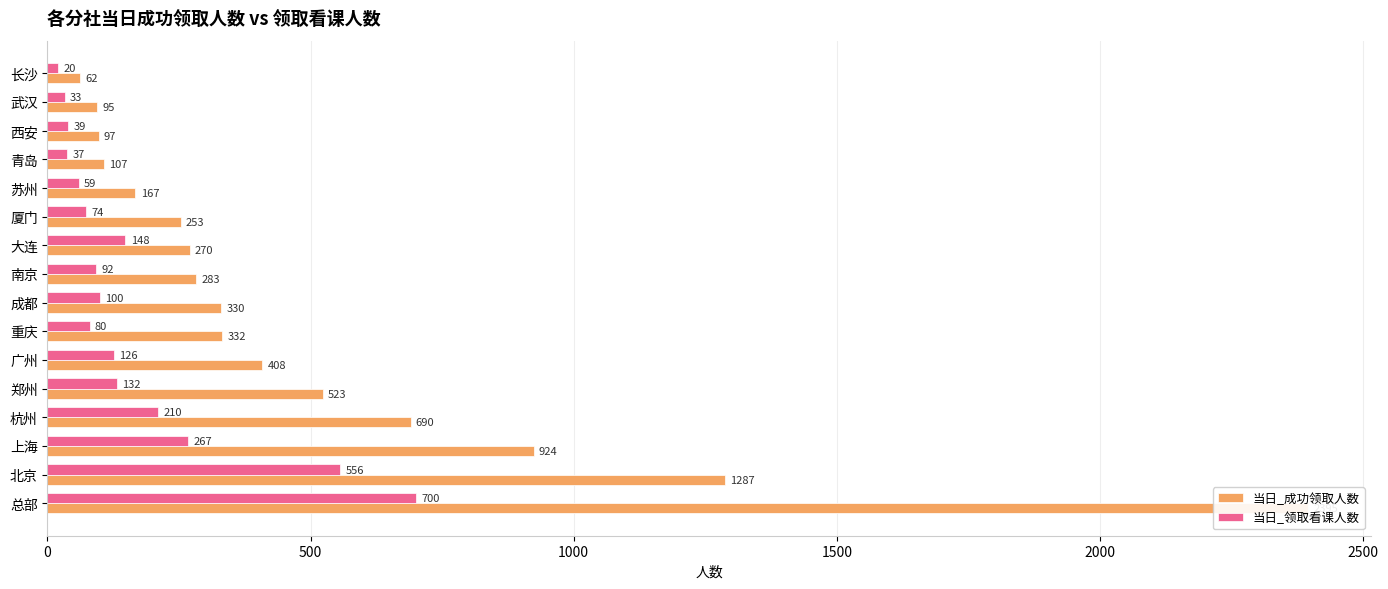

Is it true that 当日_成功领取人数 equals 467 at 成都?

False